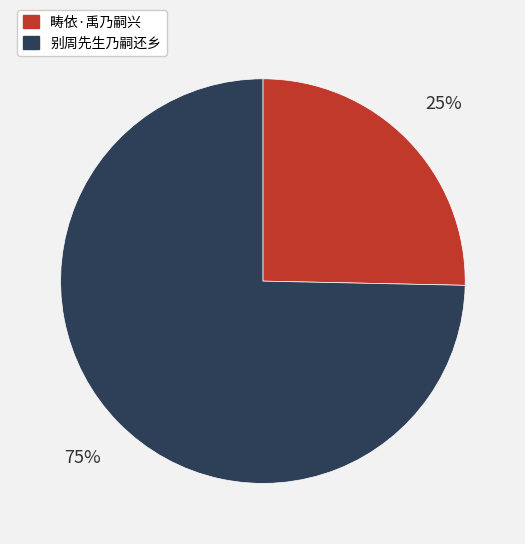

Is it true that 别周先生乃嗣还乡 is 85% of the pie?

False